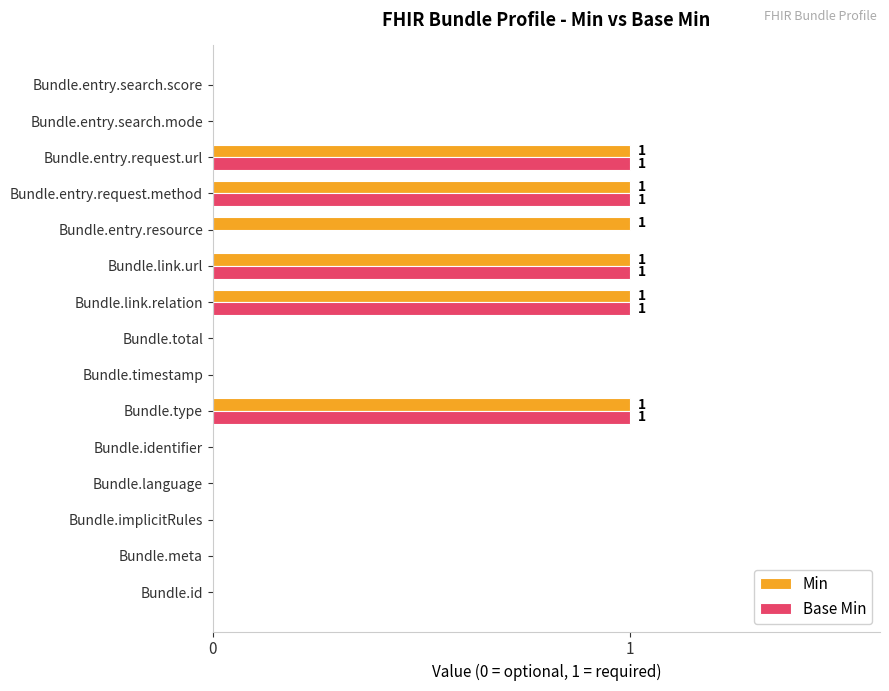

The value of Base Min at Bundle.timestamp is 0. True or false?

True